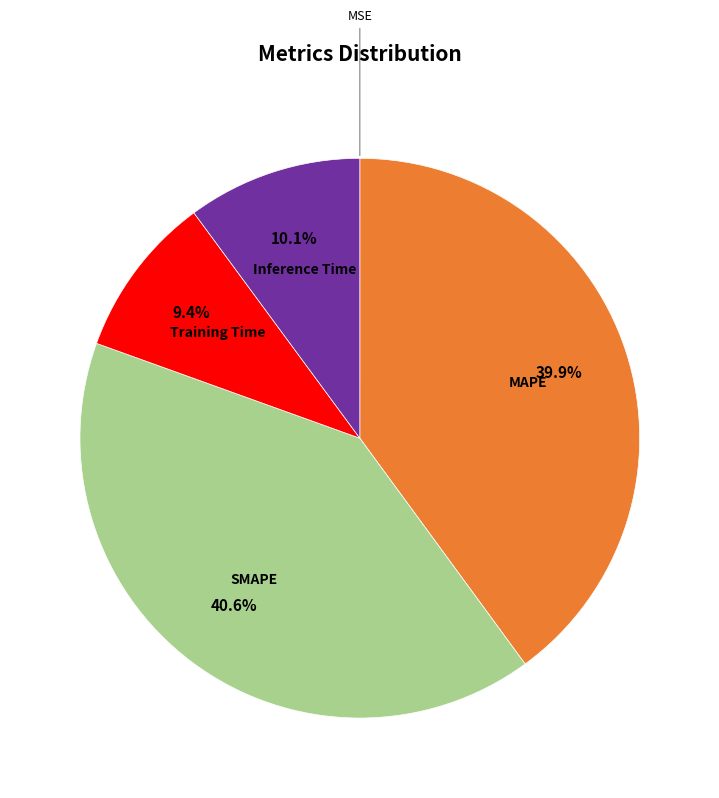

How much of the chart is everything except SMAPE?

59.4%